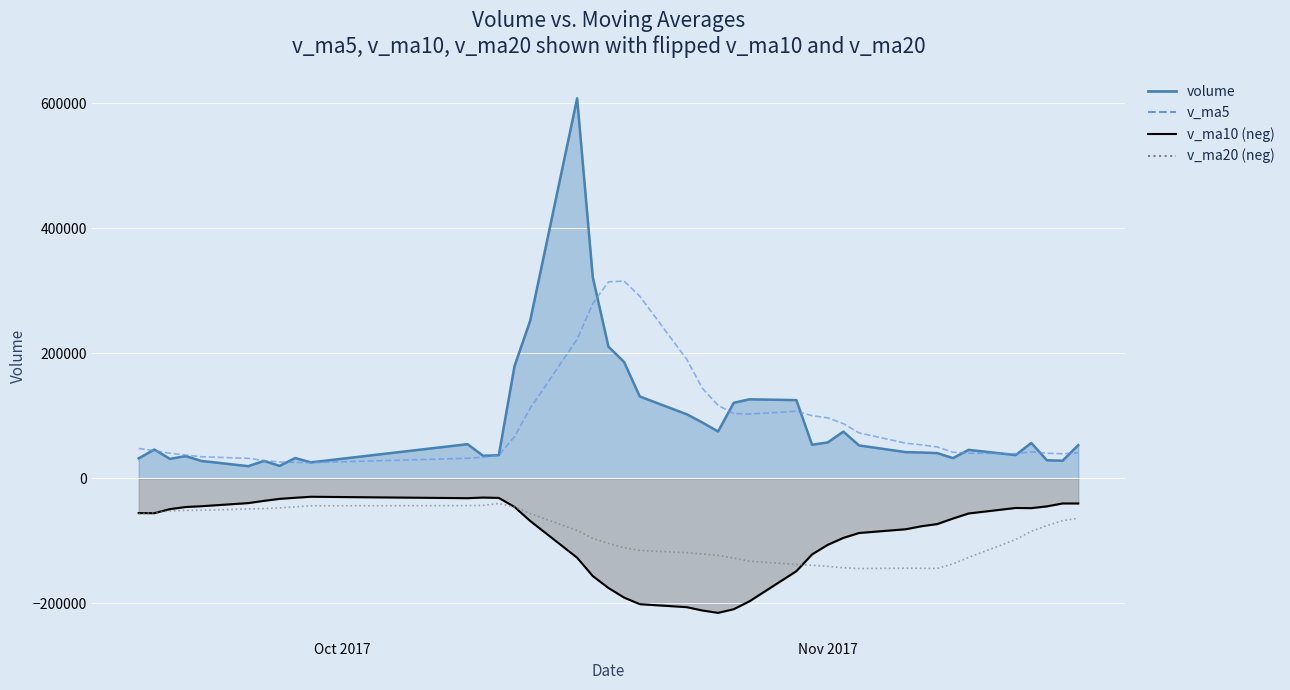

True or false: volume (line) and v_ma10 intersect in this chart.

False